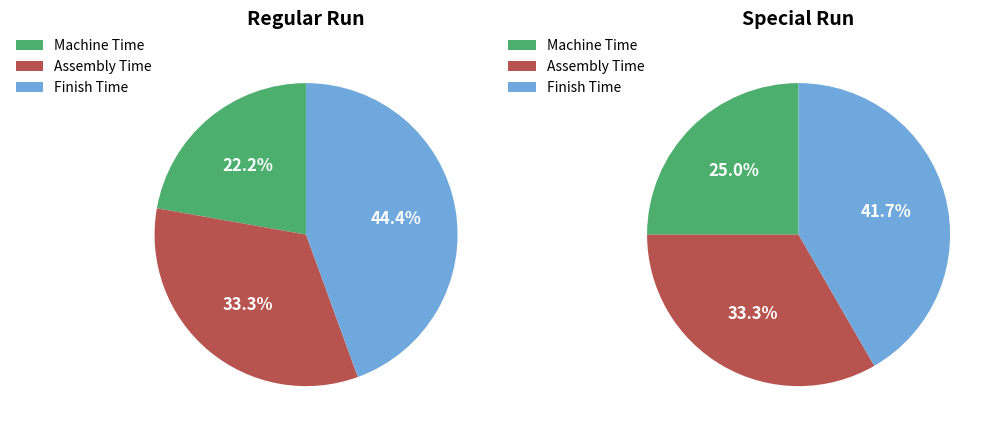

Does Regular Cost account for over 50% of the chart?

No